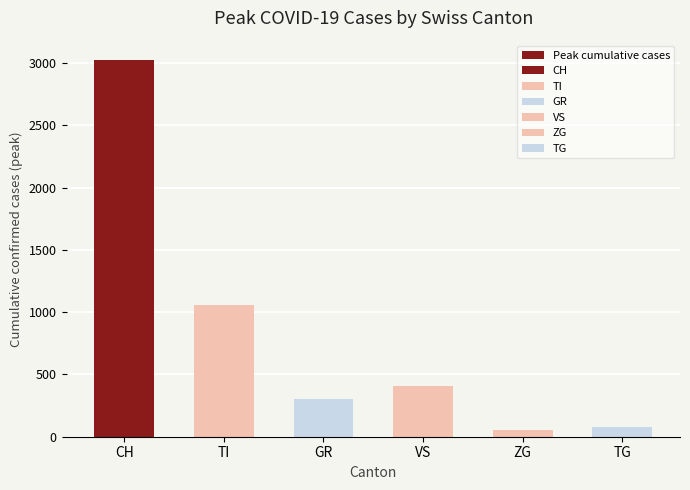

Which label corresponds to the smallest value in the chart?

ZG